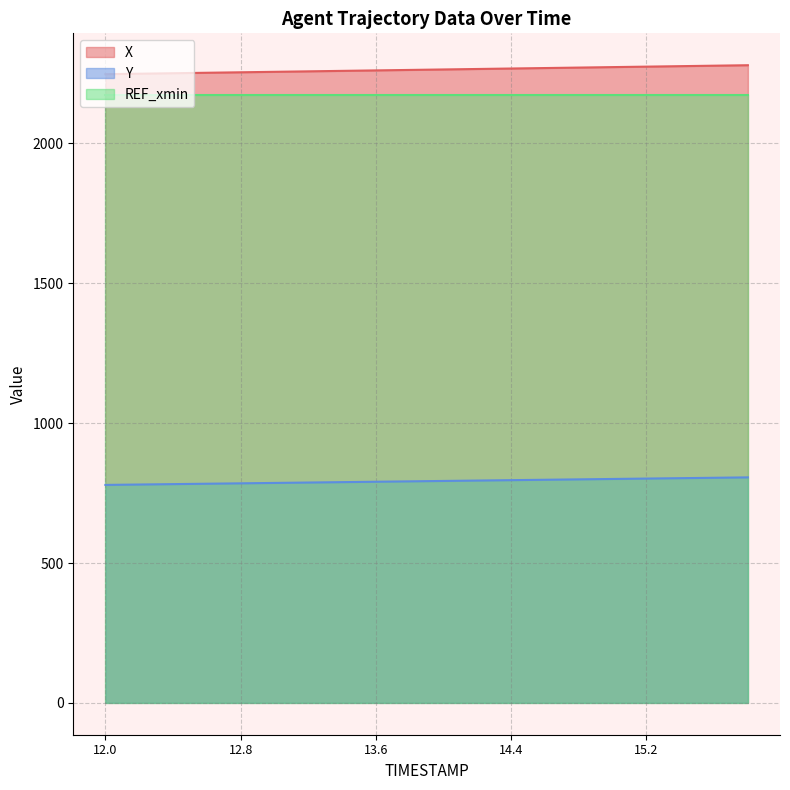

Which category has the highest value across all series?

15.8